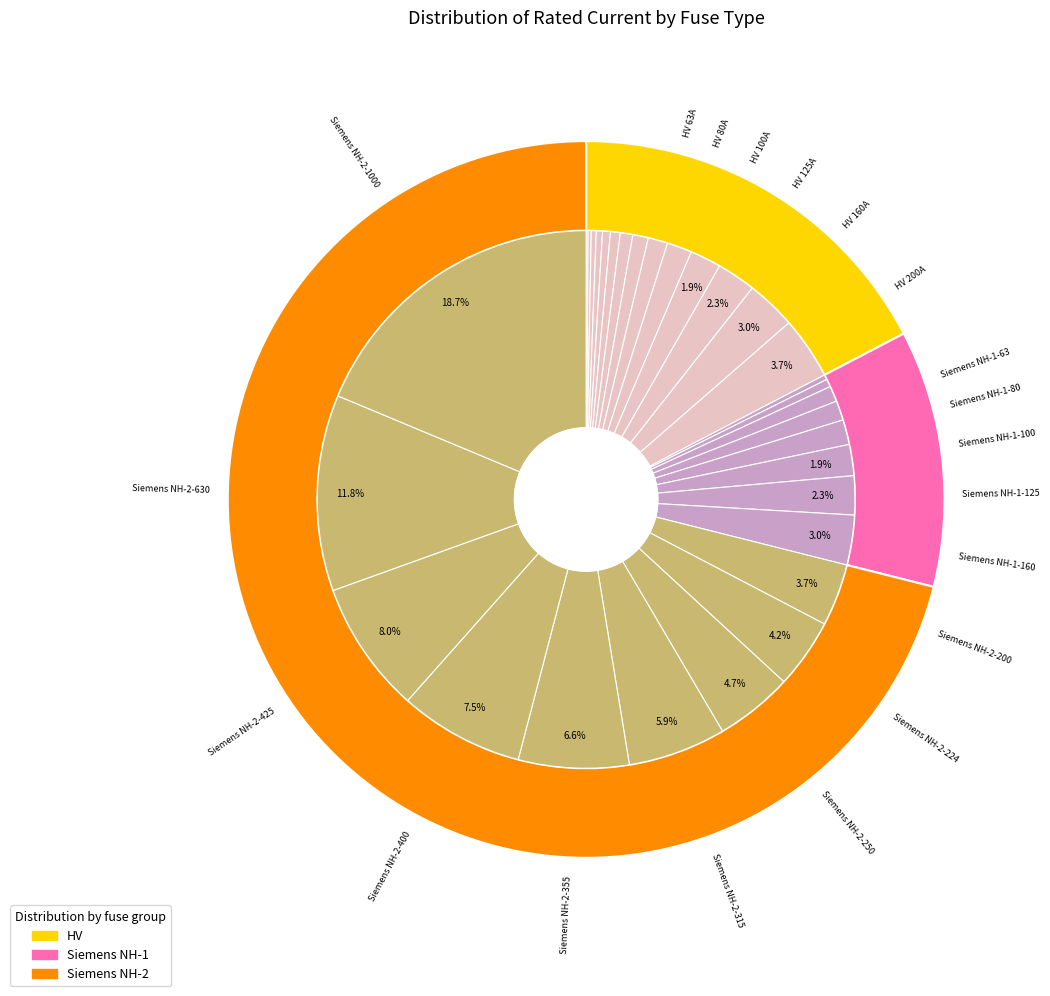

Which category has the biggest portion of the pie?

Siemens NH-2-1000